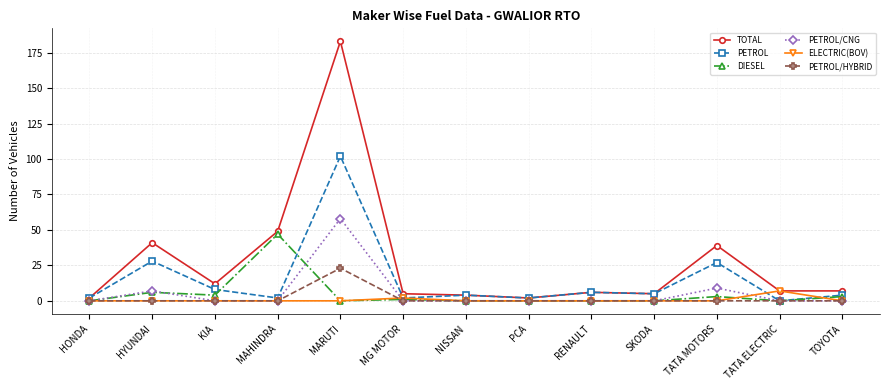

Reading left to right, what are all the values shown in this chart?

TOTAL: HONDA=2	HYUNDAI=41	KIA=12	MAHINDRA=49	MARUTI=183	MG MOTOR=5	NISSAN=4	PCA=2	RENAULT=6	SKODA=5	TATA MOTORS=39	TATA ELECTRIC=7	TOYOTA=7
PETROL: HONDA=2	HYUNDAI=28	KIA=8	MAHINDRA=2	MARUTI=102	MG MOTOR=2	NISSAN=4	PCA=2	RENAULT=6	SKODA=5	TATA MOTORS=27	TATA ELECTRIC=0	TOYOTA=4
DIESEL: HONDA=0	HYUNDAI=6	KIA=4	MAHINDRA=47	MARUTI=0	MG MOTOR=1	NISSAN=0	PCA=0	RENAULT=0	SKODA=0	TATA MOTORS=3	TATA ELECTRIC=0	TOYOTA=3
PETROL/CNG: HONDA=0	HYUNDAI=7	KIA=0	MAHINDRA=0	MARUTI=58	MG MOTOR=0	NISSAN=0	PCA=0	RENAULT=0	SKODA=0	TATA MOTORS=9	TATA ELECTRIC=0	TOYOTA=0
ELECTRIC(BOV): HONDA=0	HYUNDAI=0	KIA=0	MAHINDRA=0	MARUTI=0	MG MOTOR=2	NISSAN=0	PCA=0	RENAULT=0	SKODA=0	TATA MOTORS=0	TATA ELECTRIC=7	TOYOTA=0
PETROL/HYBRID: HONDA=0	HYUNDAI=0	KIA=0	MAHINDRA=0	MARUTI=23	MG MOTOR=0	NISSAN=0	PCA=0	RENAULT=0	SKODA=0	TATA MOTORS=0	TATA ELECTRIC=0	TOYOTA=0